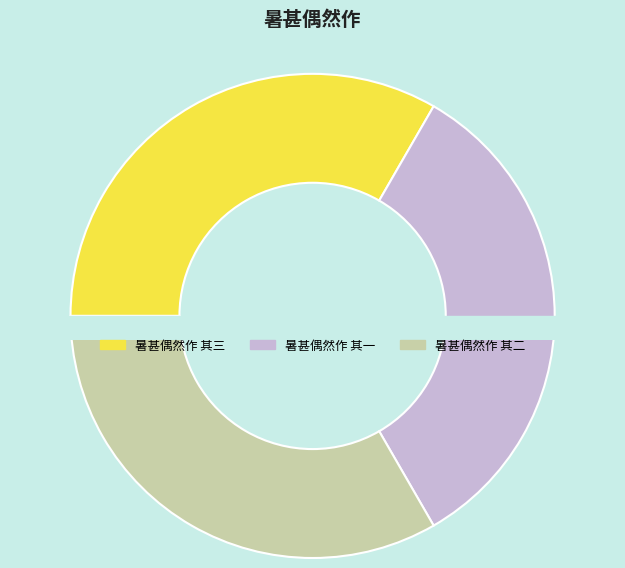

Rank the categories by value from lowest to highest.

暑甚偶然作 其一, 暑甚偶然作 其二, 暑甚偶然作 其三